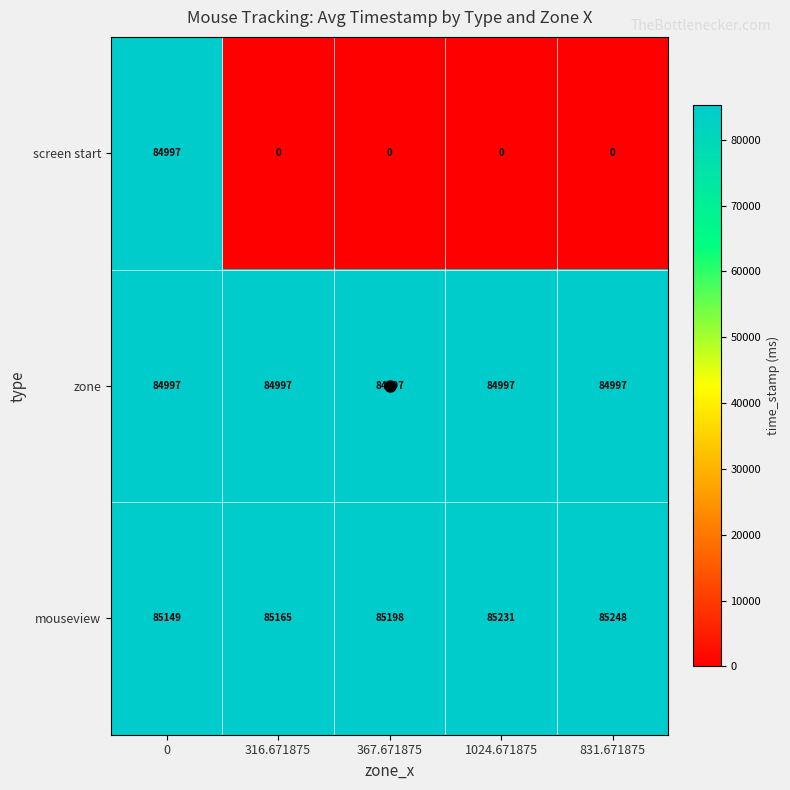

How many mouseview values are between 85165 and 85231?

3